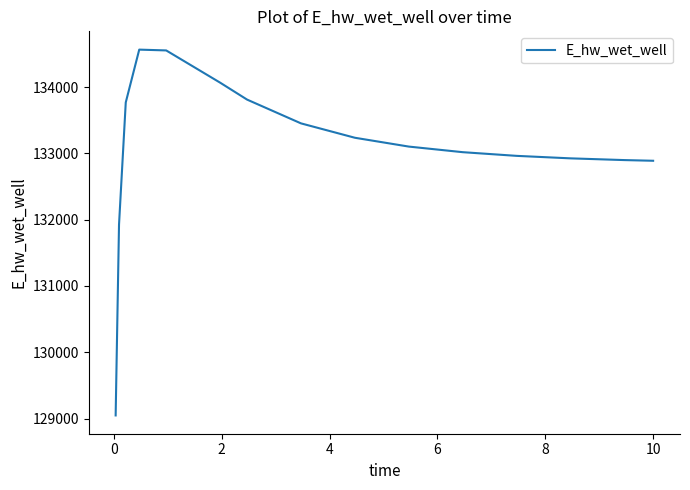

What is the greatest value displayed?

134565.8